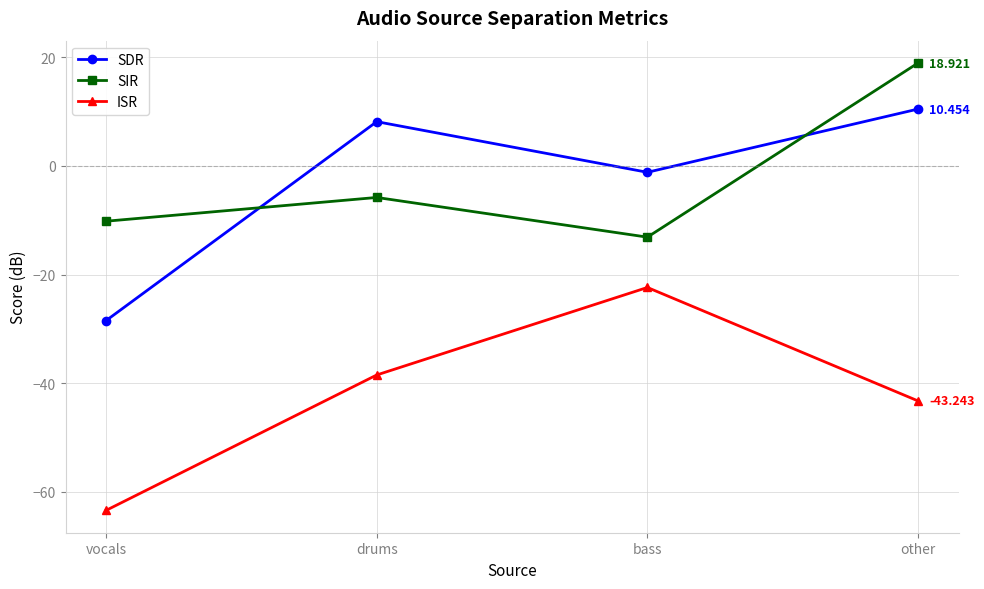

Reading left to right, list all the values displayed in this chart.

SDR: vocals=-28.5	drums=8.1	bass=-1.2	other=10.5
SIR: vocals=-10.2	drums=-5.8	bass=-13.1	other=18.9
ISR: vocals=-63.4	drums=-38.5	bass=-22.4	other=-43.2